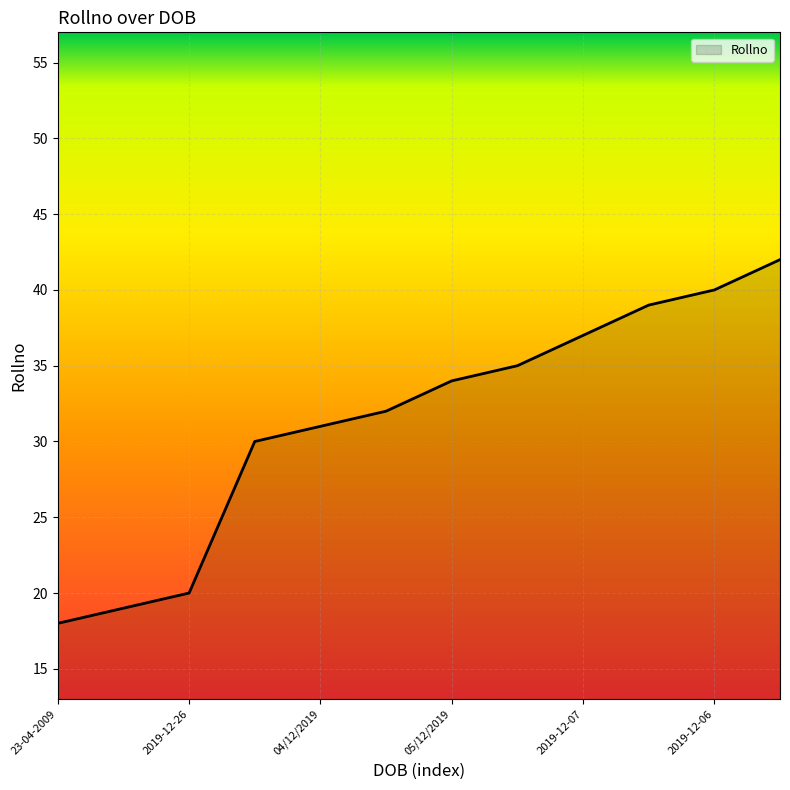

What is the sum of all values?

377